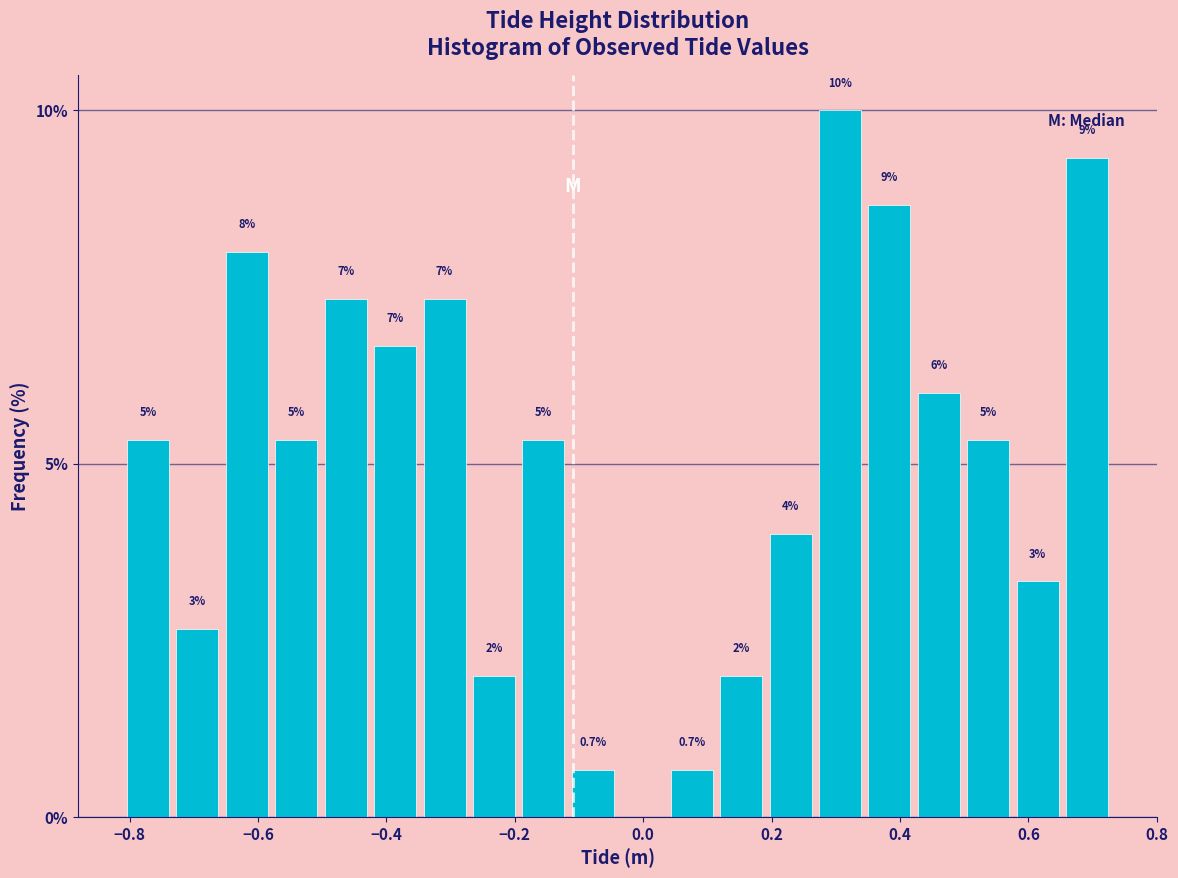

Around what value on the x-axis is the tallest bar? Give the approximate position of its centre, as read against the axis.

0.30